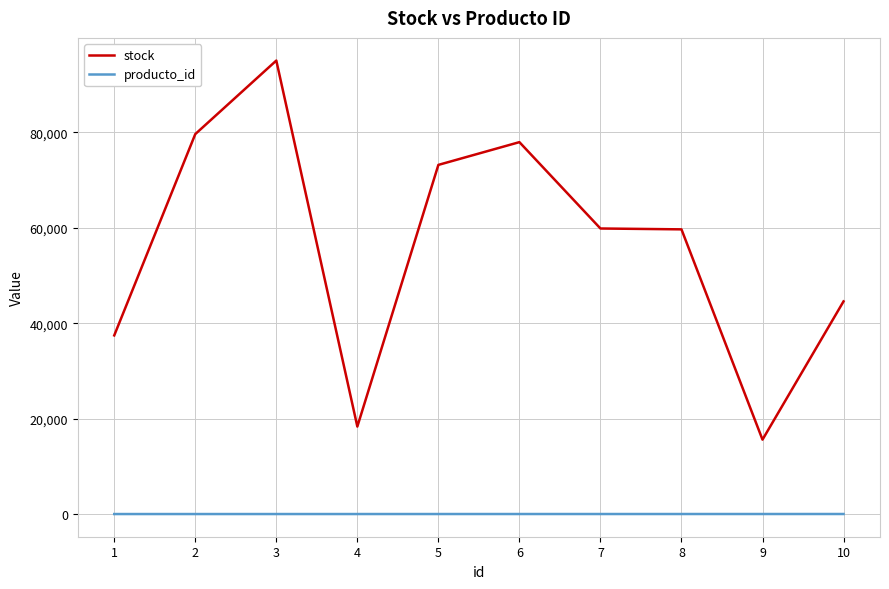

Rank the series by their average value, from highest to lowest.

stock, producto_id